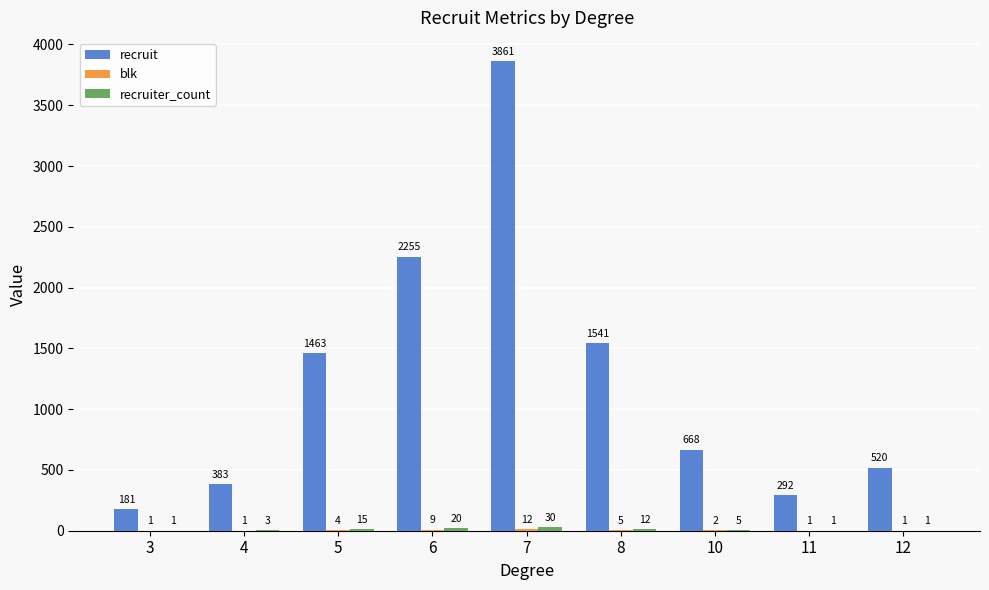

Which category has the highest value across all series?

7